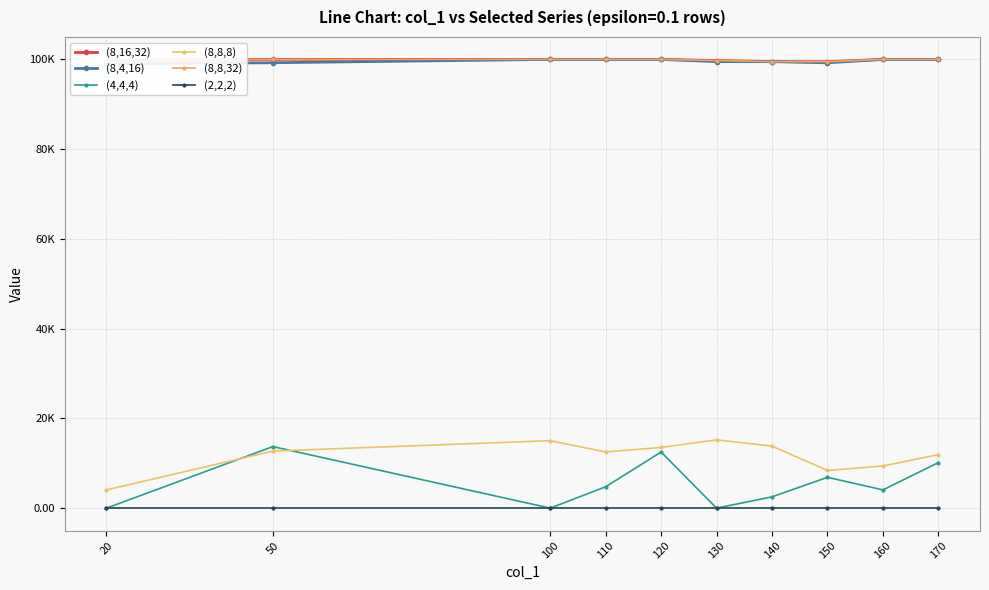

True or false: (8,8,8) and (8,4,16) cross at least once.

False